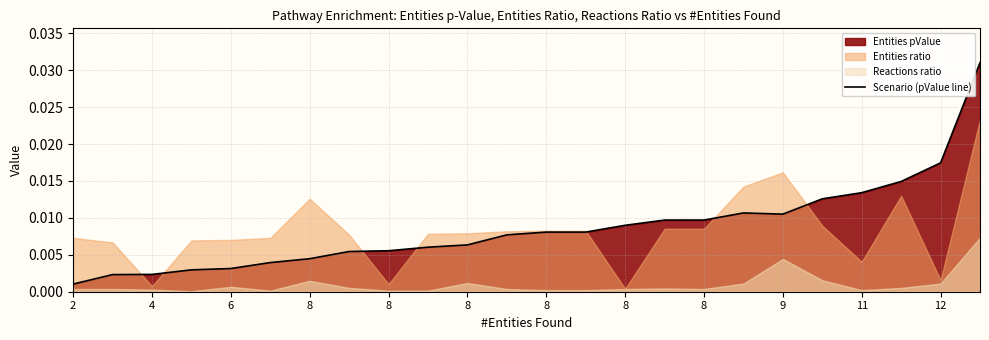

How many points are lower than both their immediate neighbors (excluding endpoints)?

1